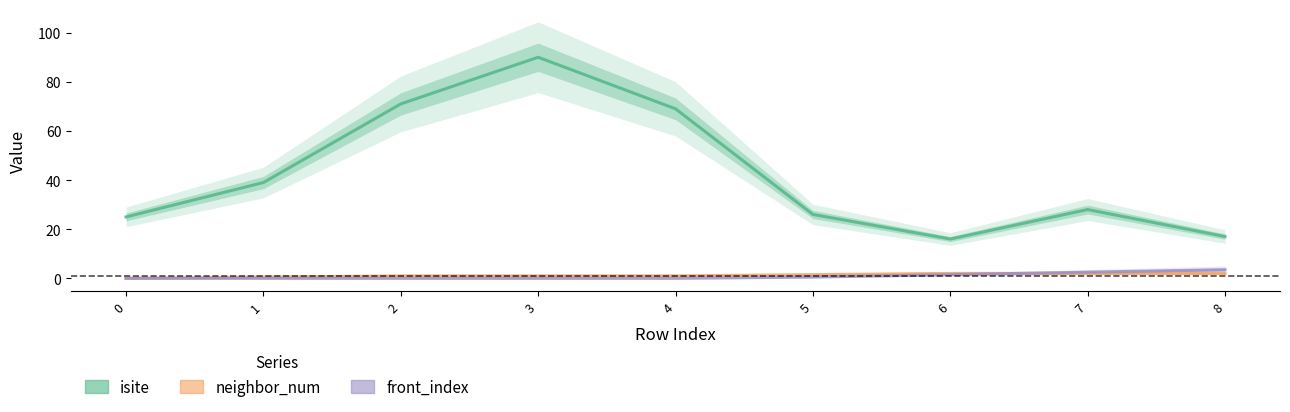

At which label is isite closest to 53?

1